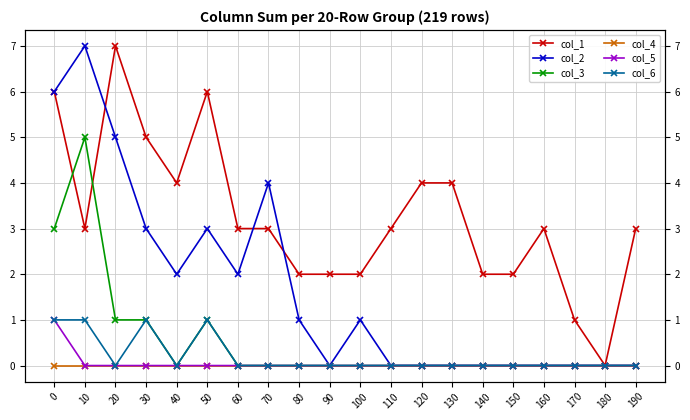

Reading right to left, list all the values displayed in this chart.

col_1: 3	0	1	3	2	2	4	4	3	2	2	2	3	3	6	4	5	7	3	6
col_2: 0	0	0	0	0	0	0	0	0	1	0	1	4	2	3	2	3	5	7	6
col_3: 0	0	0	0	0	0	0	0	0	0	0	0	0	0	1	0	1	1	5	3
col_4: 0	0	0	0	0	0	0	0	0	0	0	0	0	0	0	0	0	0	0	0
col_5: 0	0	0	0	0	0	0	0	0	0	0	0	0	0	0	0	0	0	0	1
col_6: 0	0	0	0	0	0	0	0	0	0	0	0	0	0	1	0	1	0	1	1